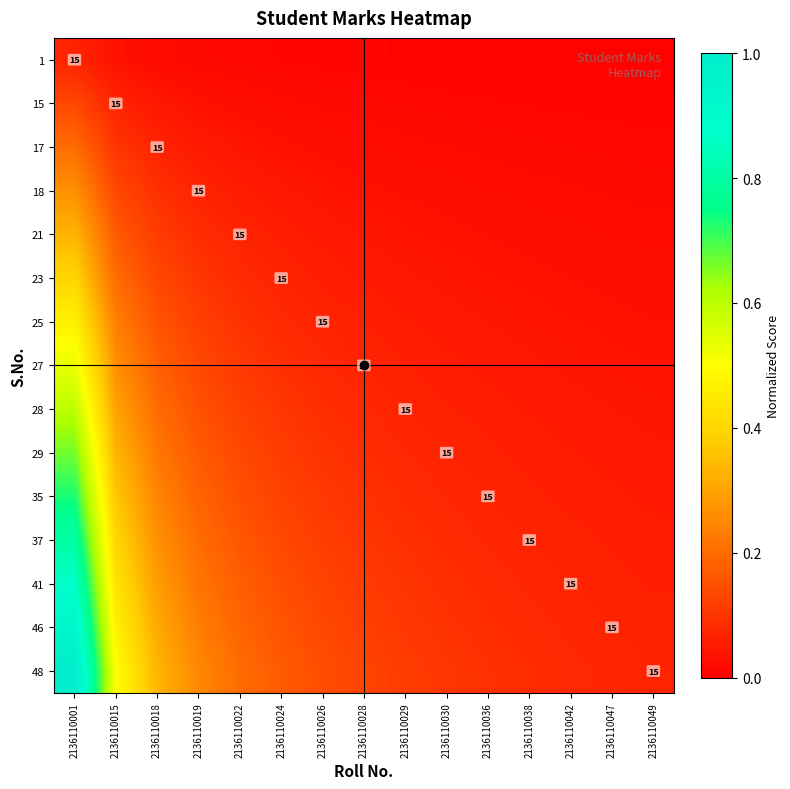

Is the value of 35 at 2136110036 greater than the value of 17 at 2136110036?

Yes